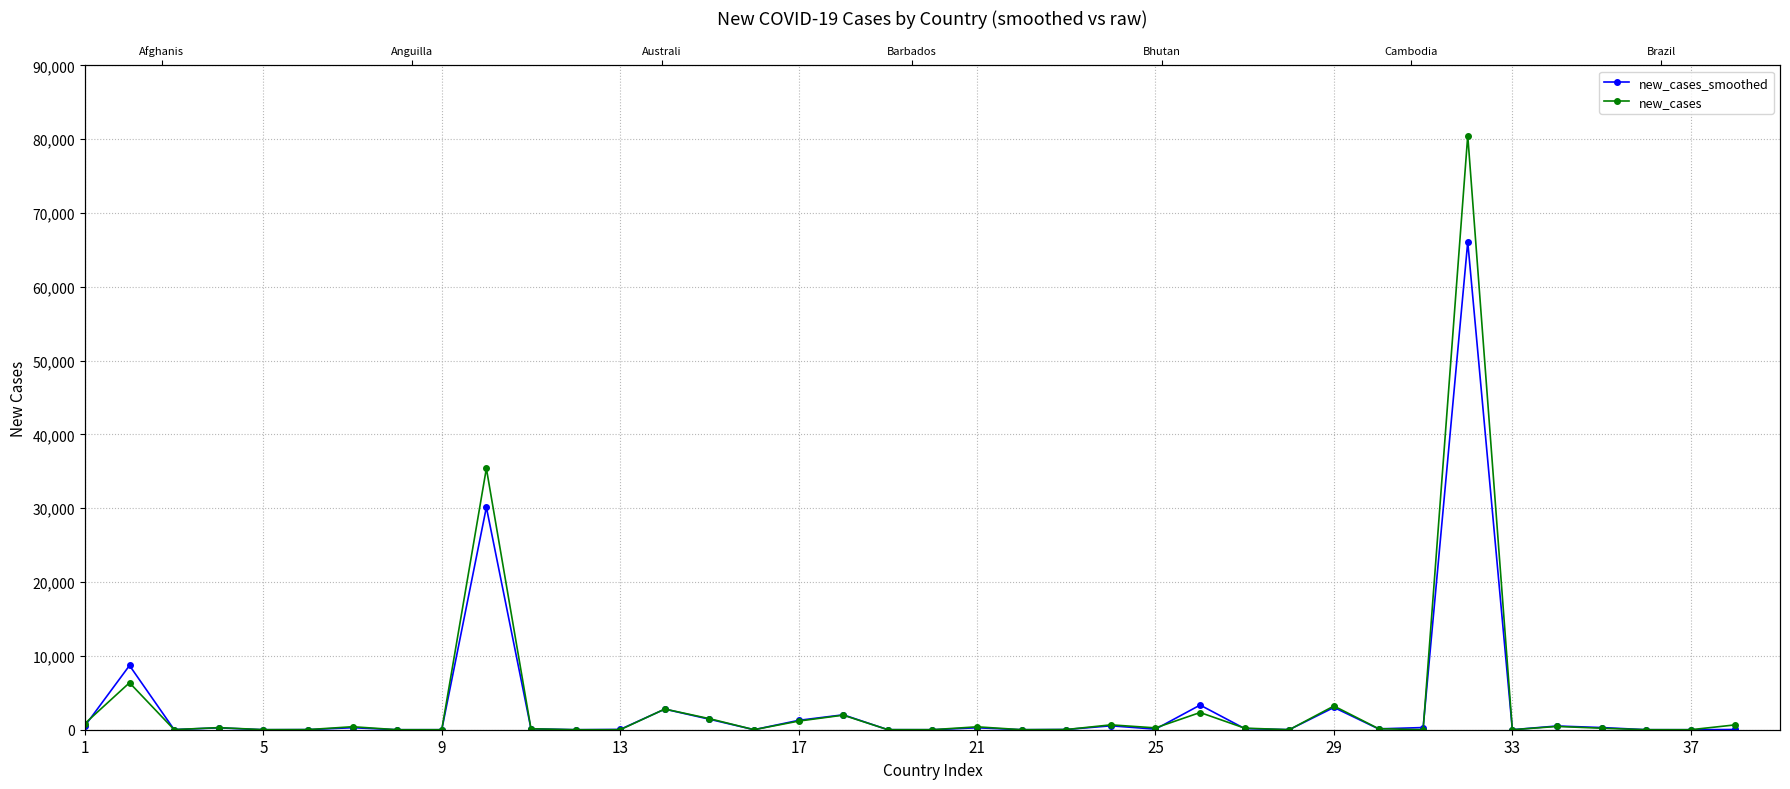

What is the difference between the new_cases values at 9 and 1?

839.1